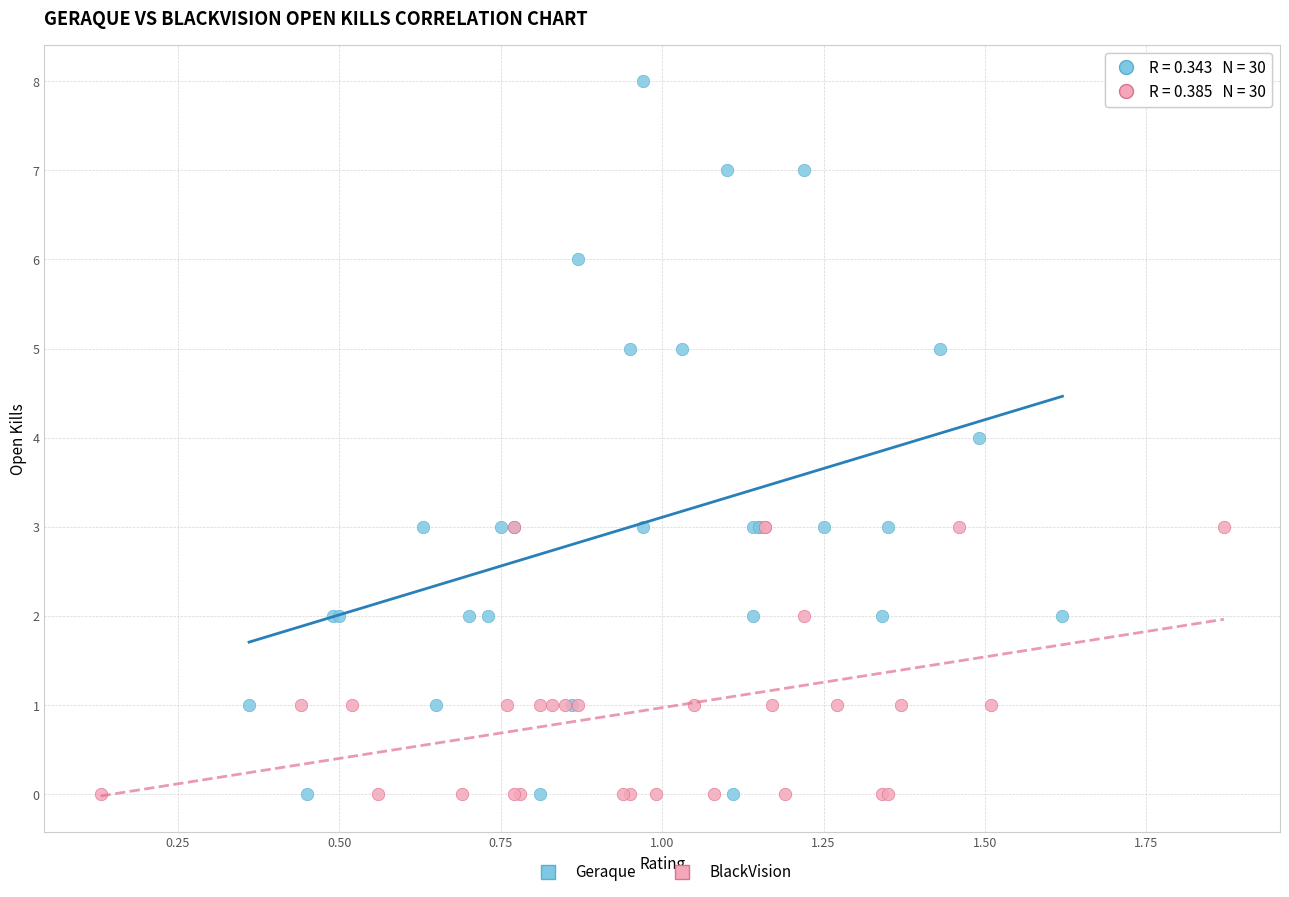

Which series has the largest Y range (max minus min)?

Geraque